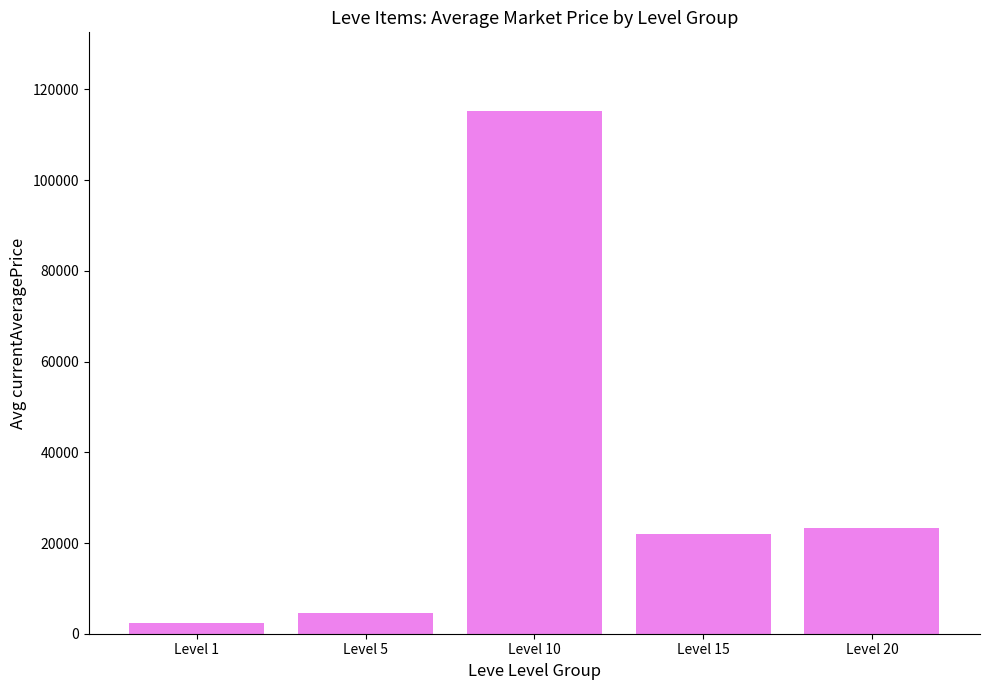

What is the minimum value shown in the chart?

2266.5